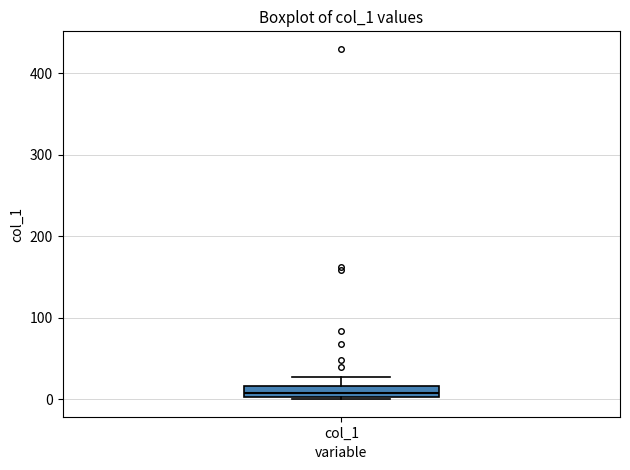

Where does the median line of the box for col_1 sit on the y-axis? The values are not printed on the chart, so give them approximately, as read against the axis.

10